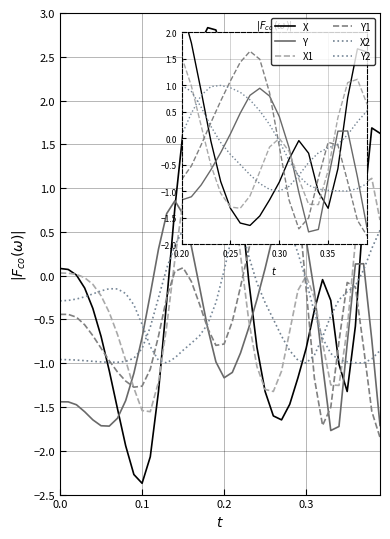

Which series has the widest spread of values?

X